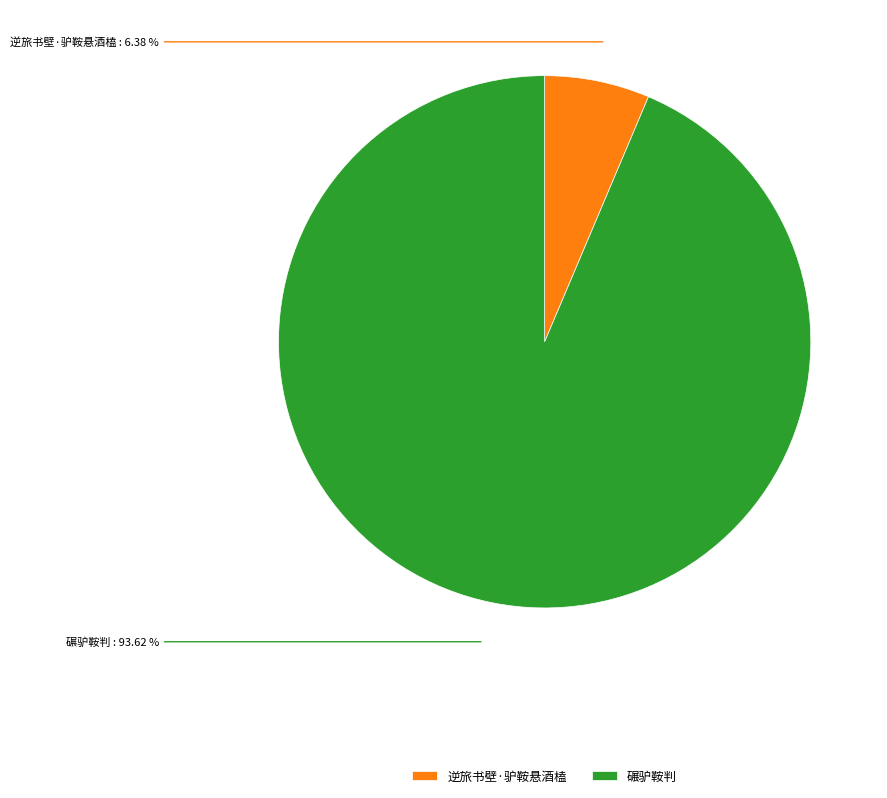

What is the ratio of the value at 碾驴鞍判 to the value at 逆旅书壁·驴鞍悬酒榼?

14.7